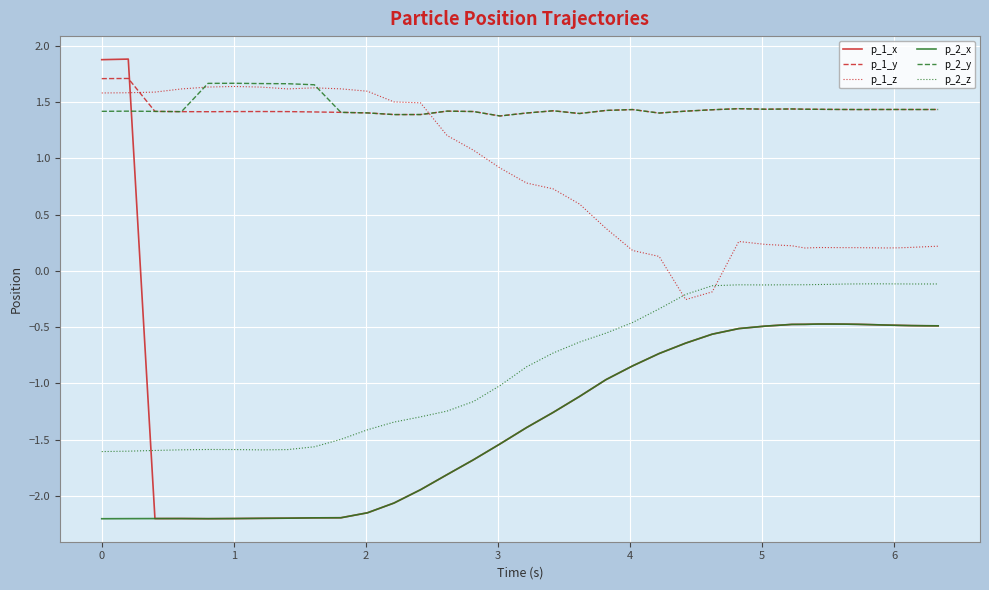

What is the maximum value shown in the chart?

1.9